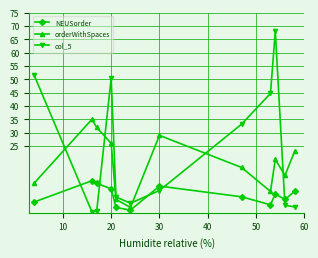

At how many categories does at least one series exceed 15?

9